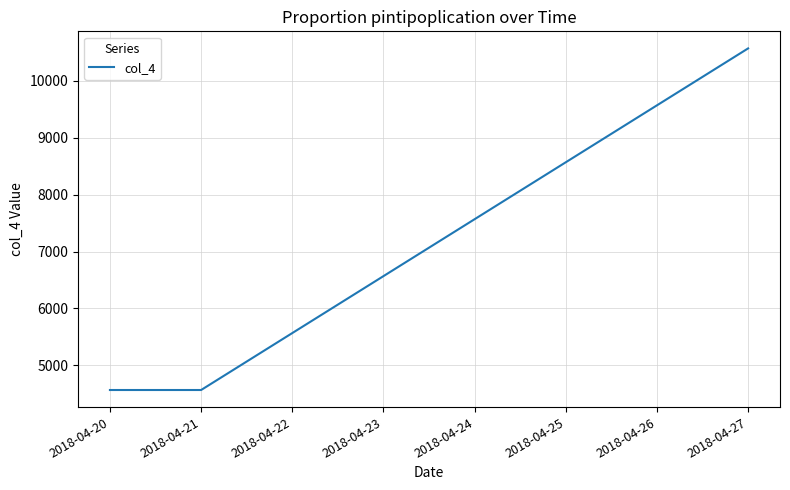

What is the difference between the maximum and second lowest values?

6000.0